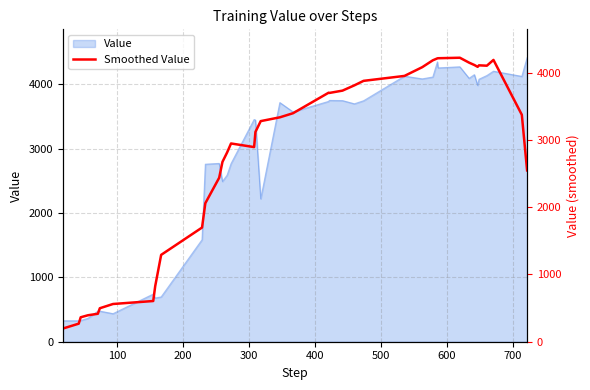

What is the difference between the second highest and second lowest values?

3945.9